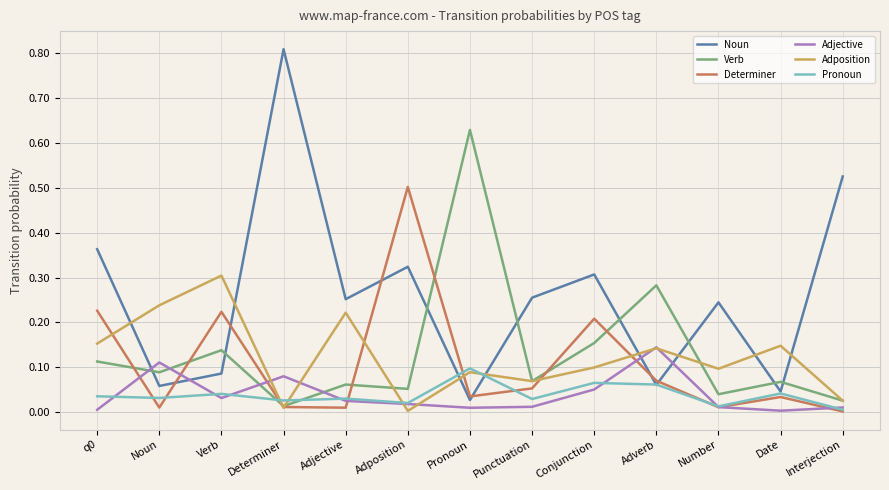

Is the value of Adposition at Adjective greater than the value of Pronoun at Date?

Yes